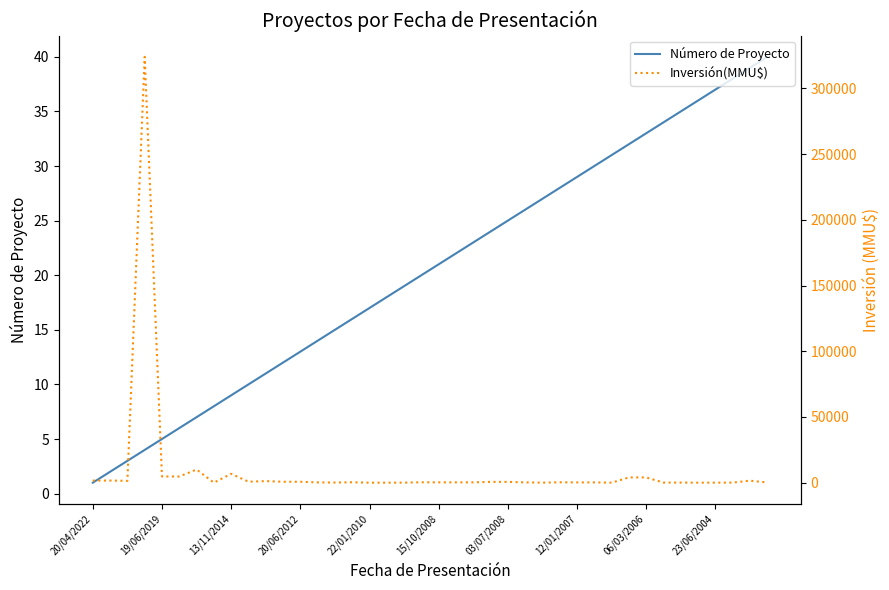

What is the label of the 1st point from the left?

20/04/2022